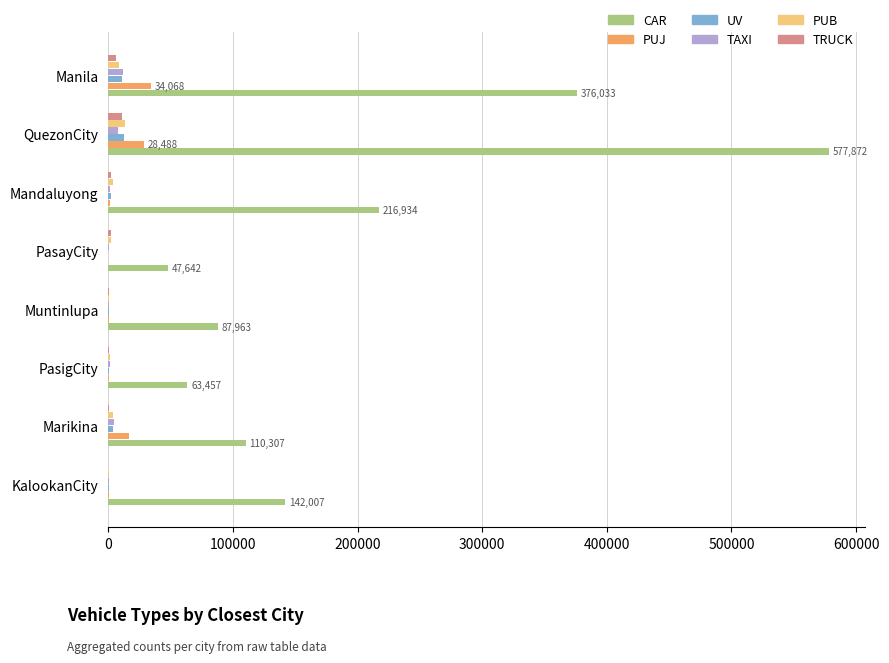

Is the value of CAR at PasayCity greater than the value of TAXI at PasigCity?

Yes